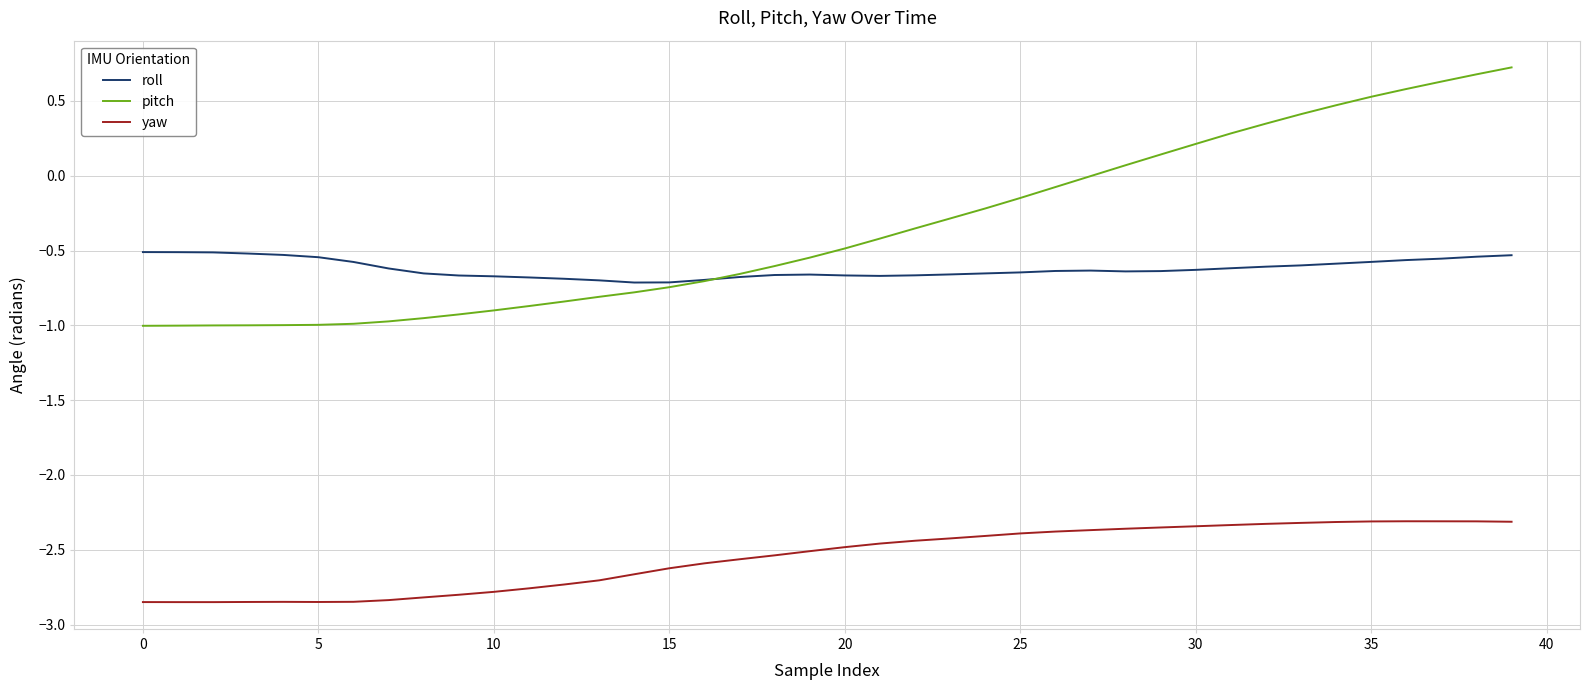

Which series has the largest total across all categories?

pitch